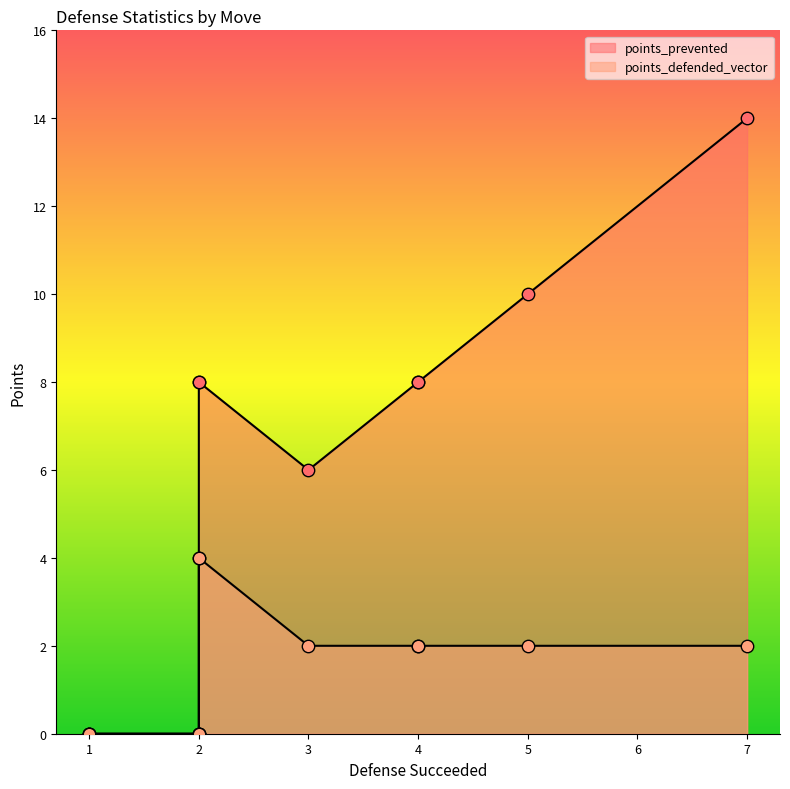

What are all the series names shown in the legend?

points_prevented, points_defended_vector